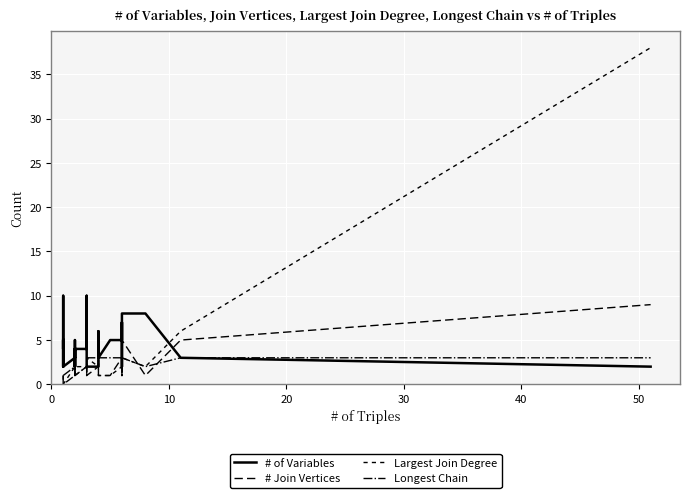

What are all the series names shown in the legend?

# of Variables, # Join Vertices, Largest Join Degree, Longest Chain